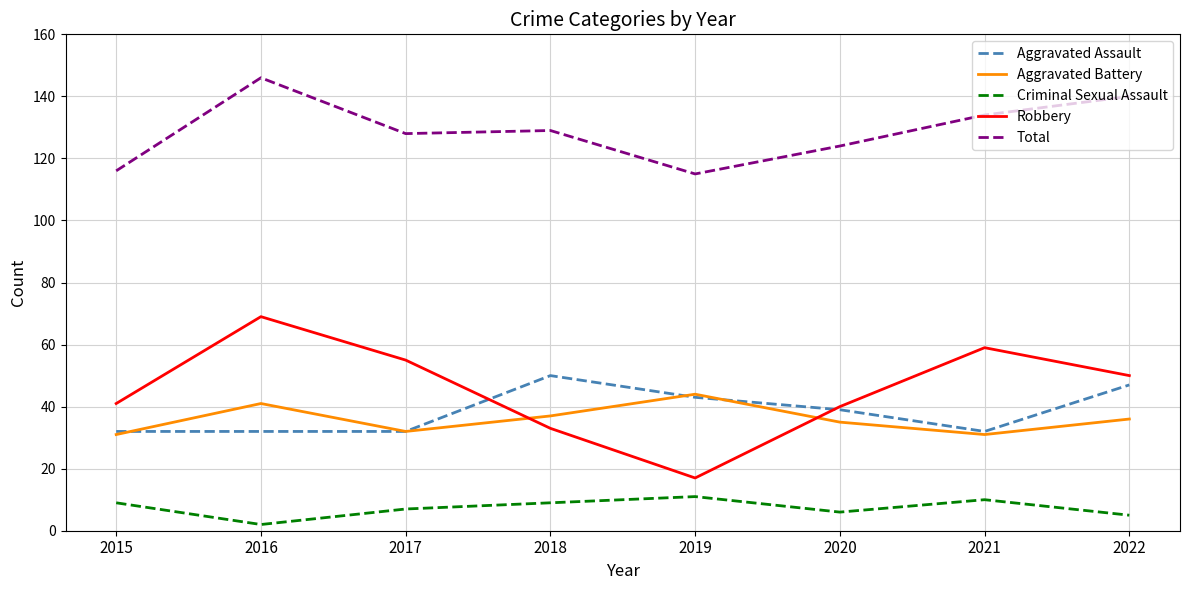

True or false: Robbery and Criminal Sexual Assault intersect in this chart.

False